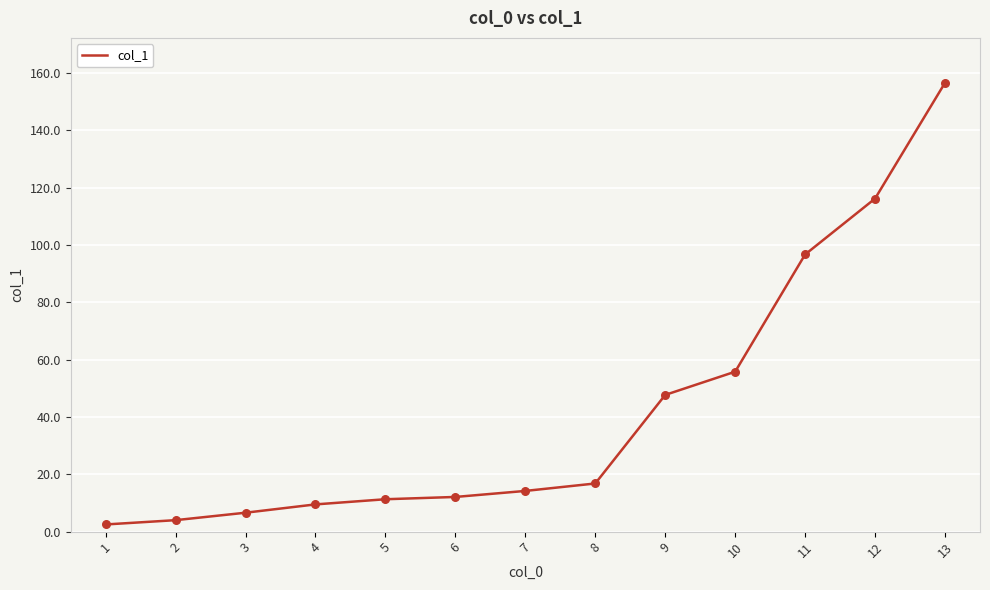

Approximately how many times larger is the value at 9 compared to 3?

7.2